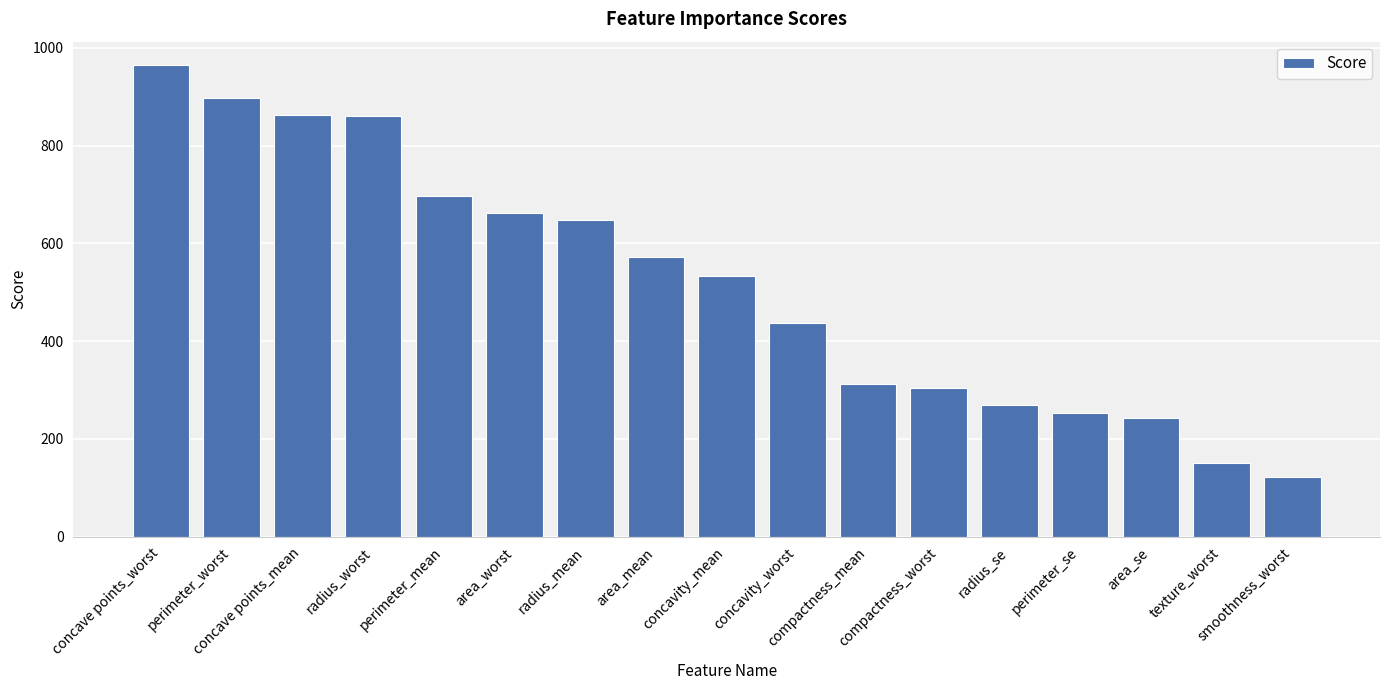

How many bars are there in total?

17